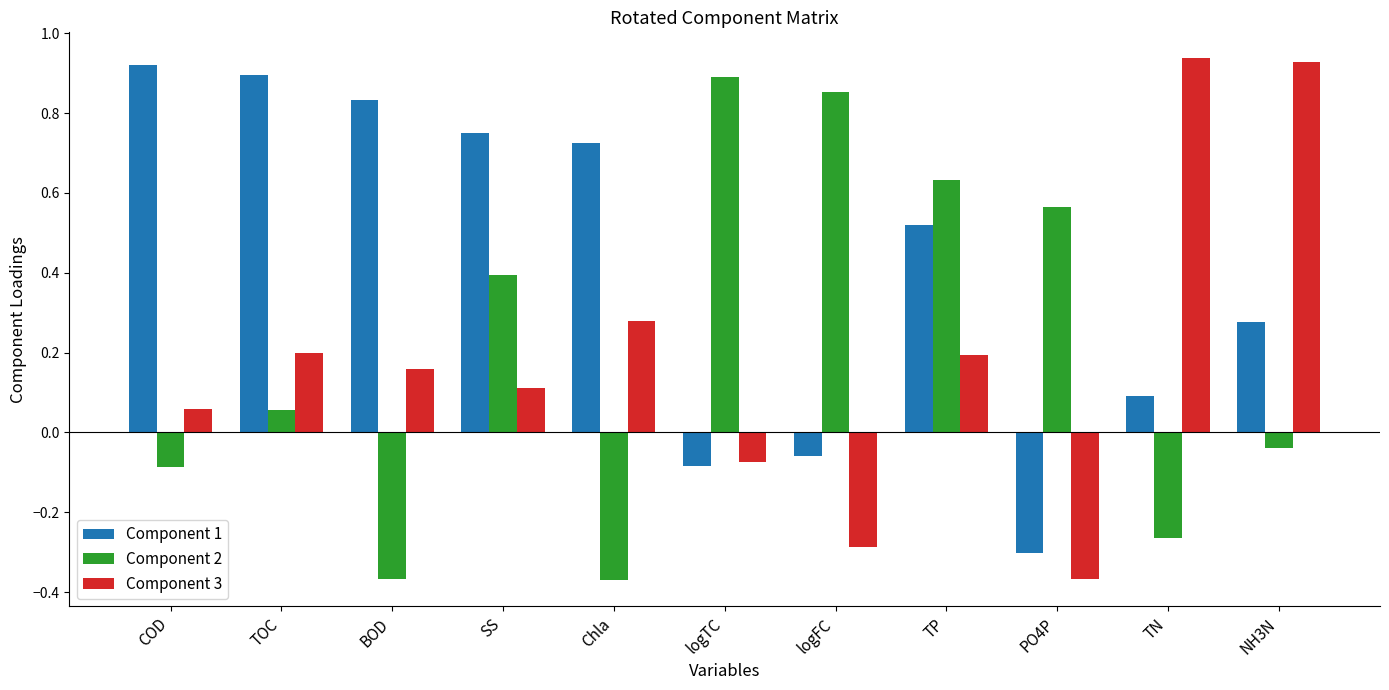

Which series has the largest total across all categories?

Component 1